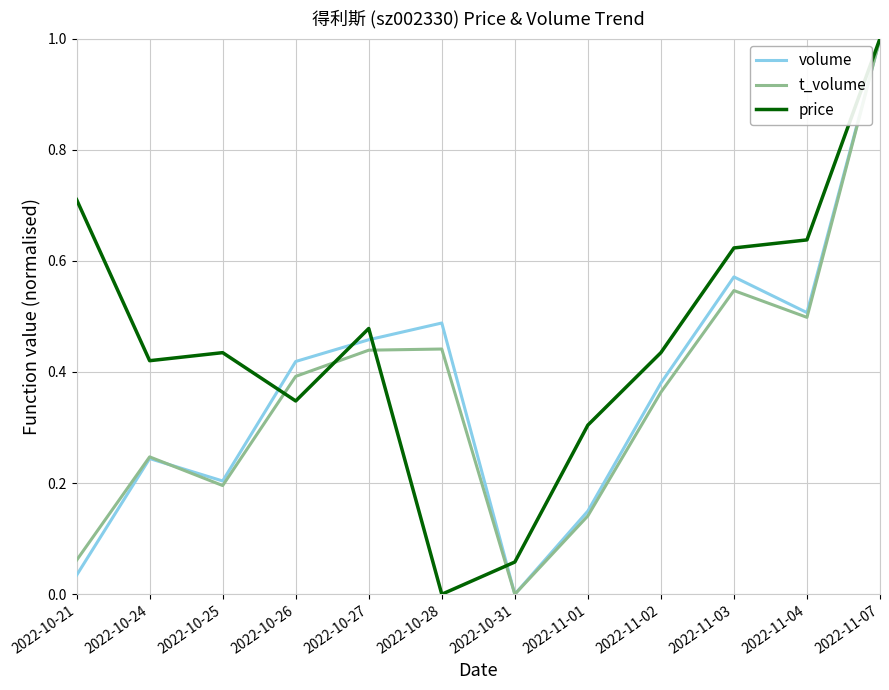

The price series shows 0.3 at 2022-10-26. True or false?

True